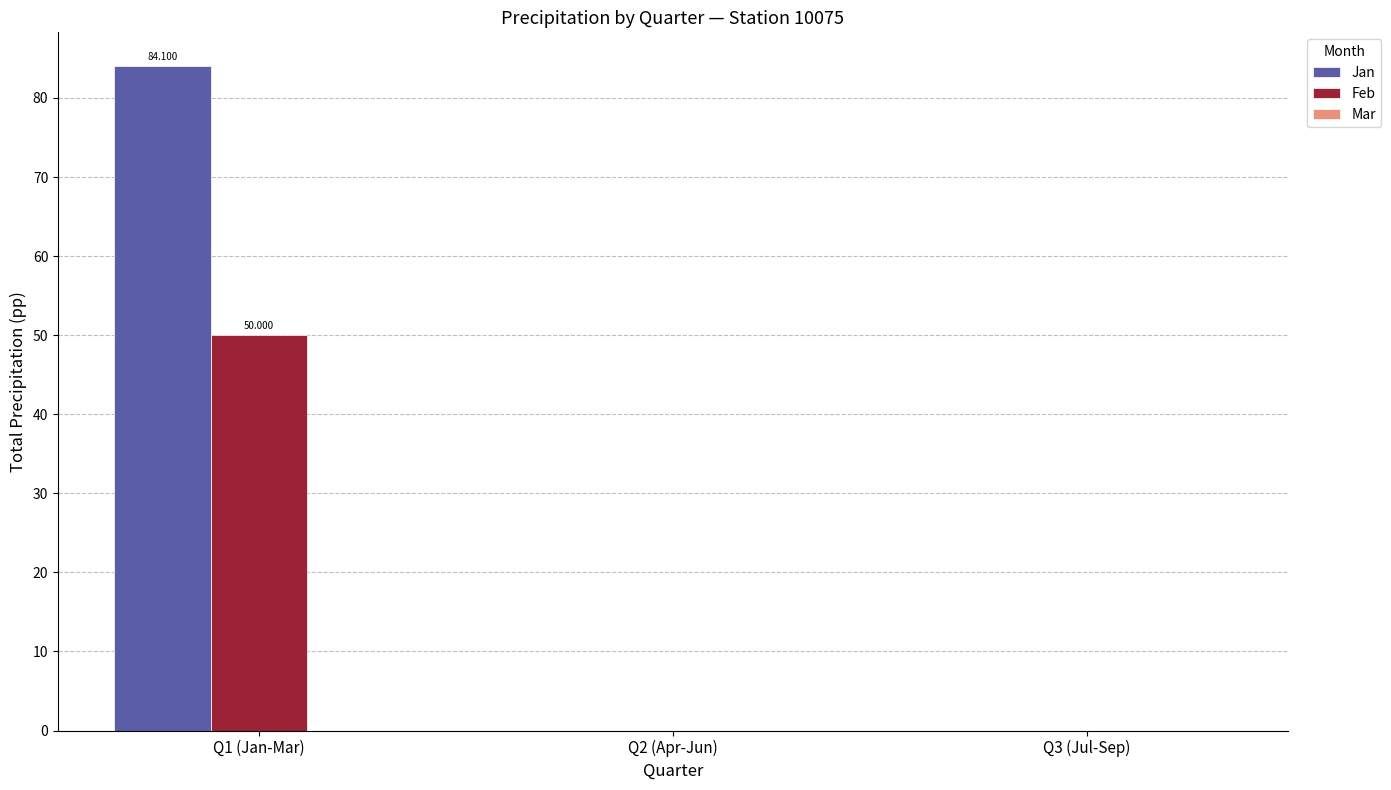

Is it true that Feb equals 50.0 at Q1 (Jan-Mar)?

True